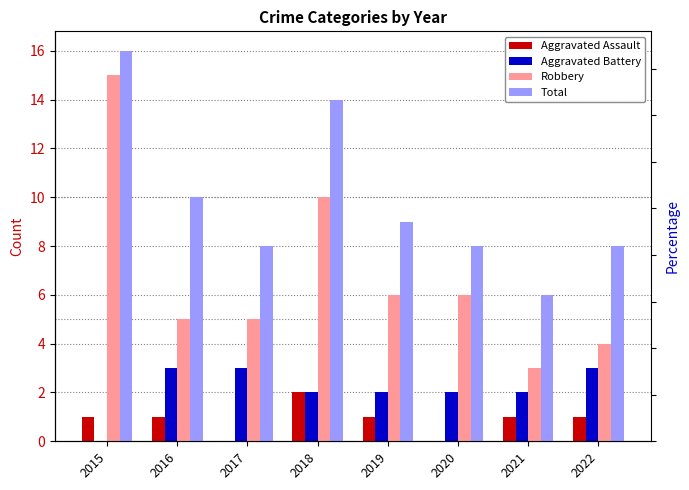

What is the value of the Robbery bar at the 1st from the left?

15